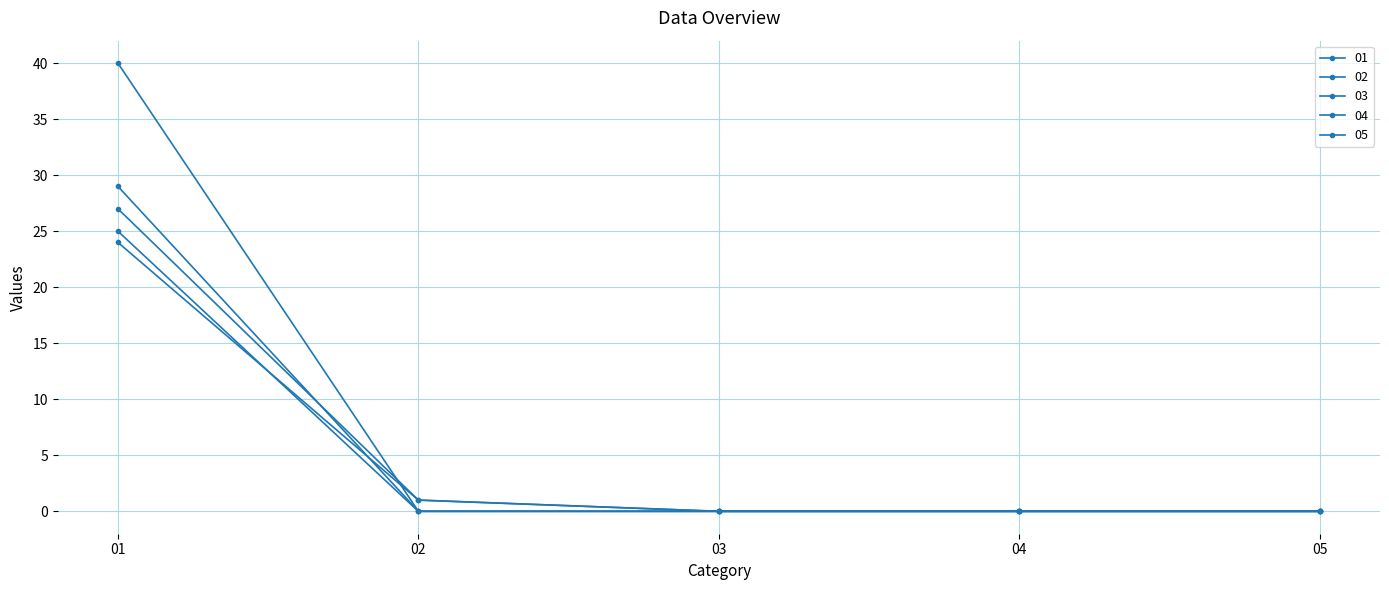

Rank the categories by 05 value from lowest to highest.

02, 03, 04, 05, 01